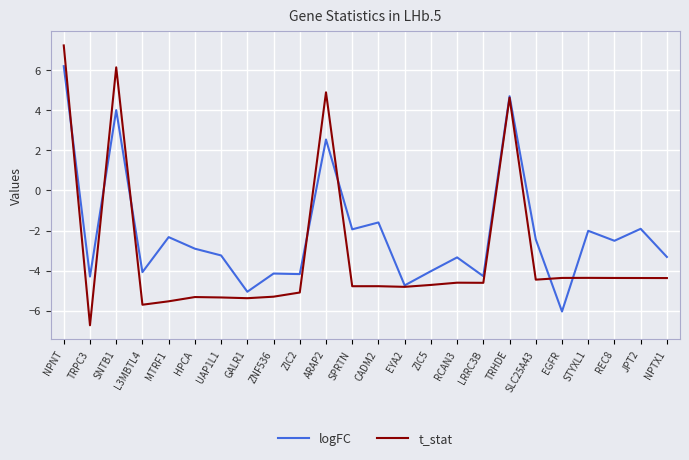

Between SPRTN and TRHDE, which series saw the biggest shift?

t_stat